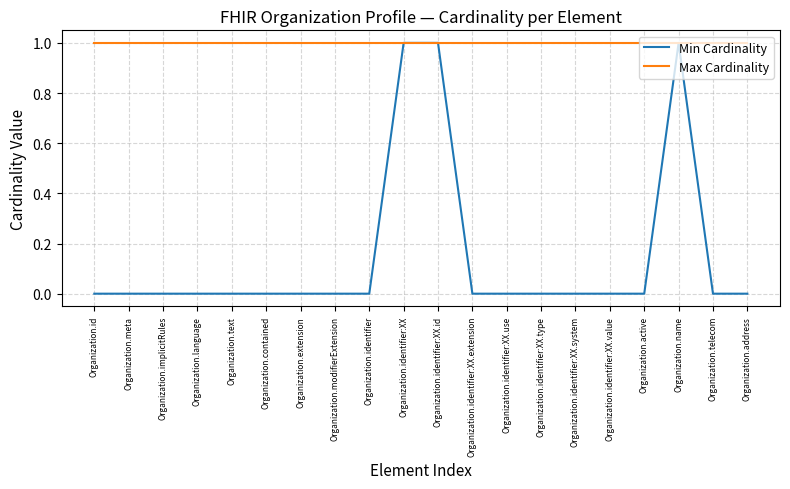

Reading left to right, list all the values displayed in this chart.

Min Cardinality: Organization.id=0	Organization.meta=0	Organization.implicitRules=0	Organization.language=0	Organization.text=0	Organization.contained=0	Organization.extension=0	Organization.modifierExtension=0	Organization.identifier=0	Organization.identifier:XX=1	Organization.identifier:XX.id=1	Organization.identifier:XX.extension=0	Organization.identifier:XX.use=0	Organization.identifier:XX.type=0	Organization.identifier:XX.system=0	Organization.identifier:XX.value=0	Organization.active=0	Organization.name=1	Organization.telecom=0	Organization.address=0
Max Cardinality: Organization.id=1	Organization.meta=1	Organization.implicitRules=1	Organization.language=1	Organization.text=1	Organization.contained=1	Organization.extension=1	Organization.modifierExtension=1	Organization.identifier=1	Organization.identifier:XX=1	Organization.identifier:XX.id=1	Organization.identifier:XX.extension=1	Organization.identifier:XX.use=1	Organization.identifier:XX.type=1	Organization.identifier:XX.system=1	Organization.identifier:XX.value=1	Organization.active=1	Organization.name=1	Organization.telecom=1	Organization.address=1